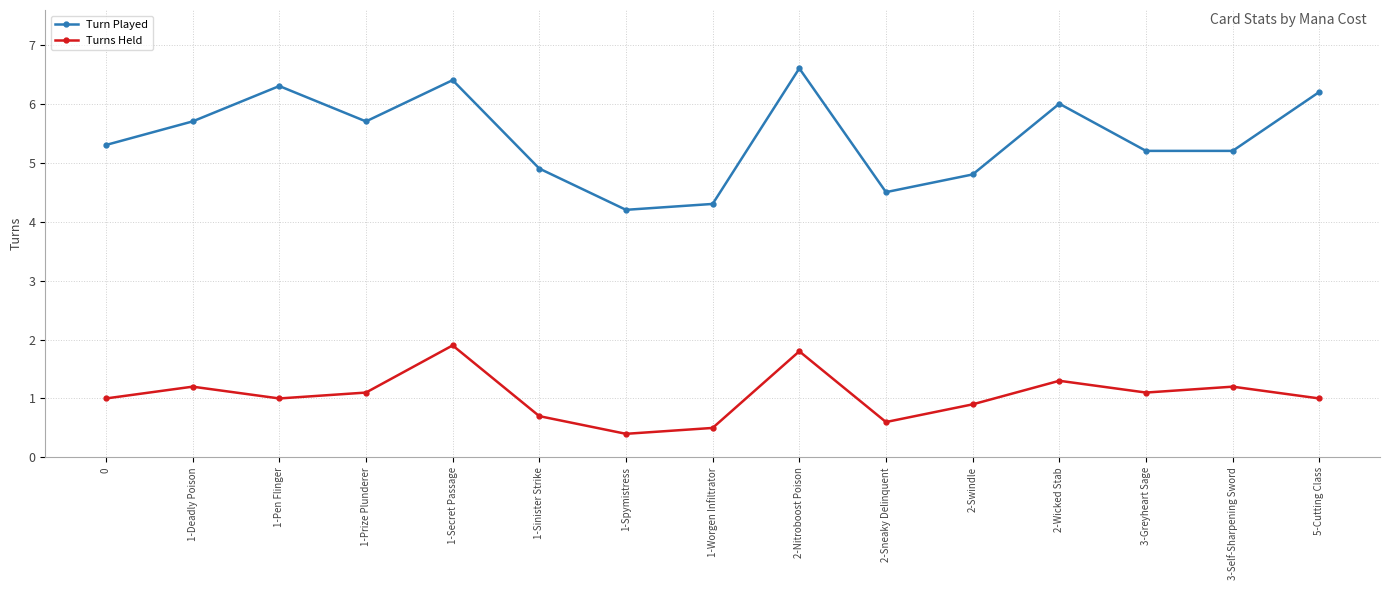

At which label does Turns Held reach its peak?

1-Secret Passage